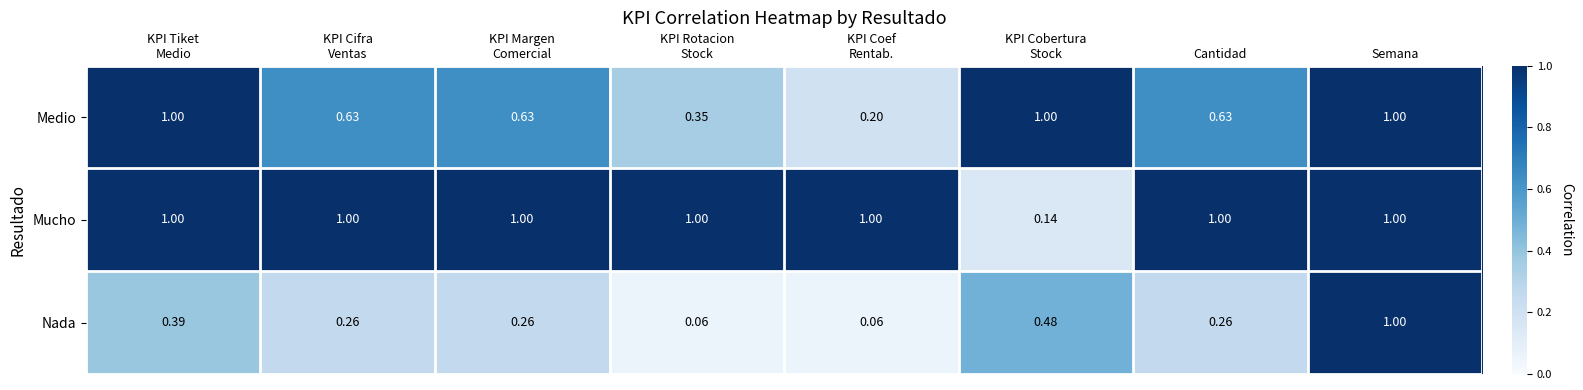

Between KPI Rotacion
Stock and Semana, which series saw the biggest shift?

Nada